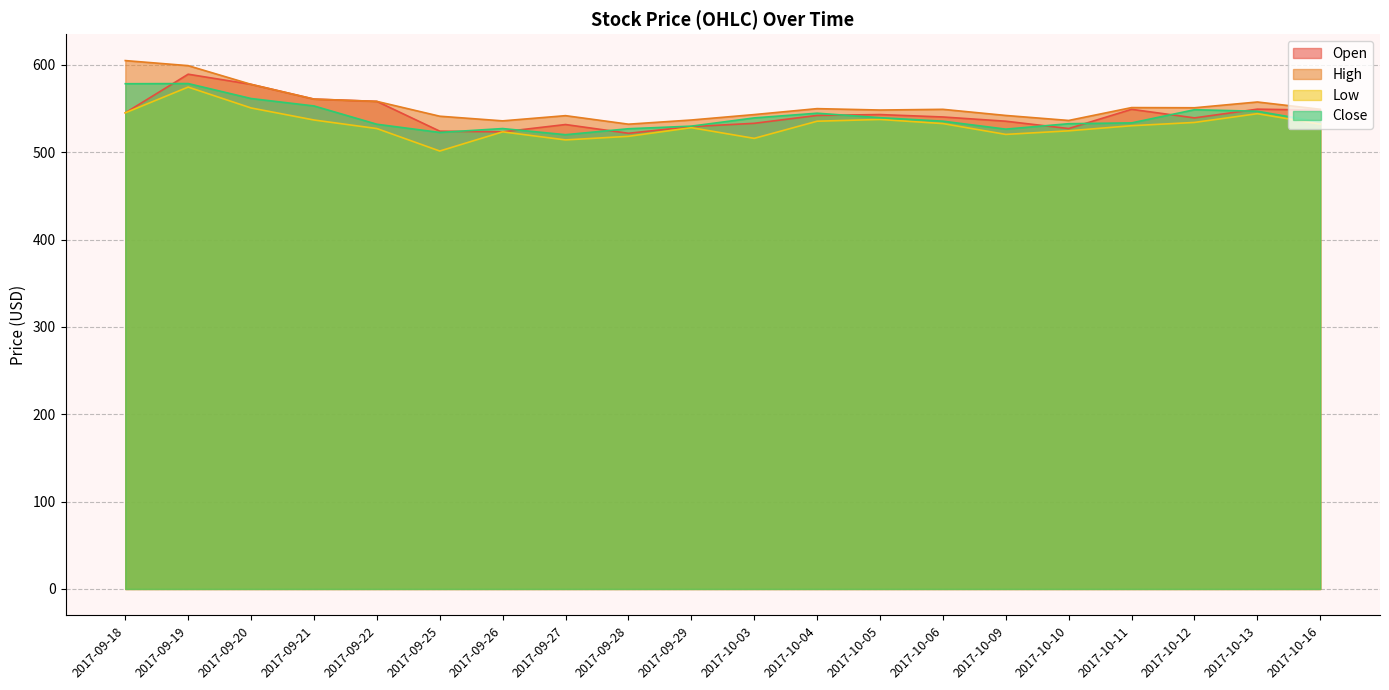

The value of Low at 2017-10-16 is 783.3. True or false?

False